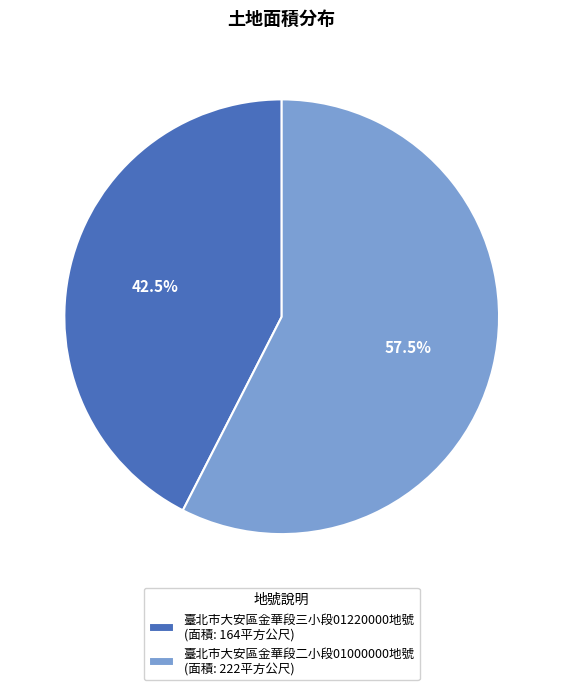

How many slices are in this pie chart?

2